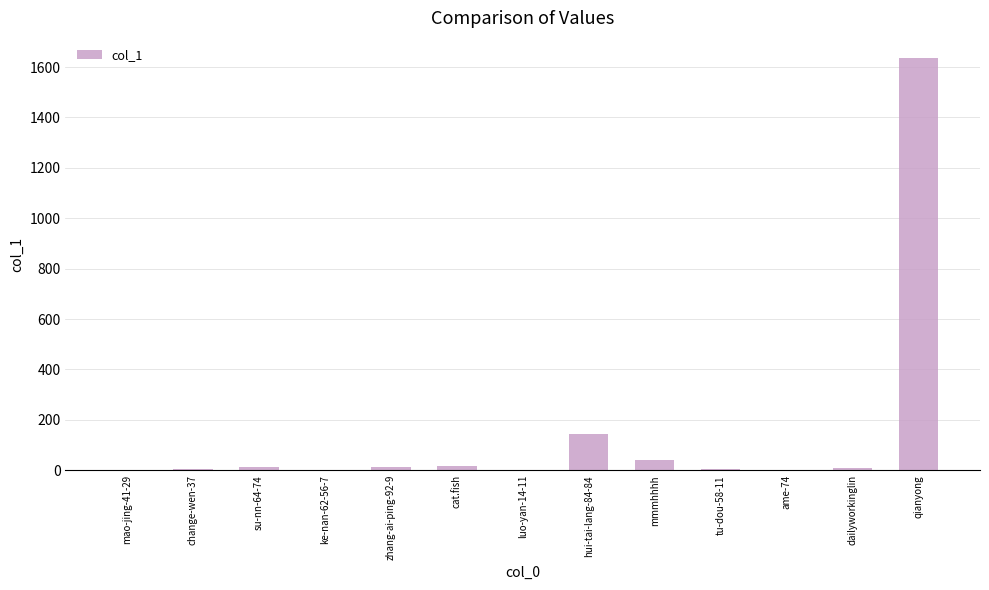

Read the value at mmmhhhh.

40